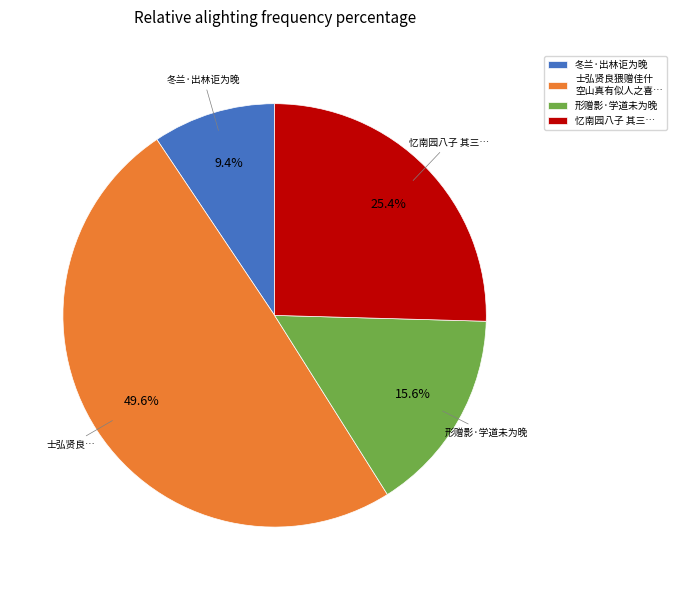

Between 忆南园八子 其三… and 冬兰·出林讵为晚, which is larger?

忆南园八子 其三…